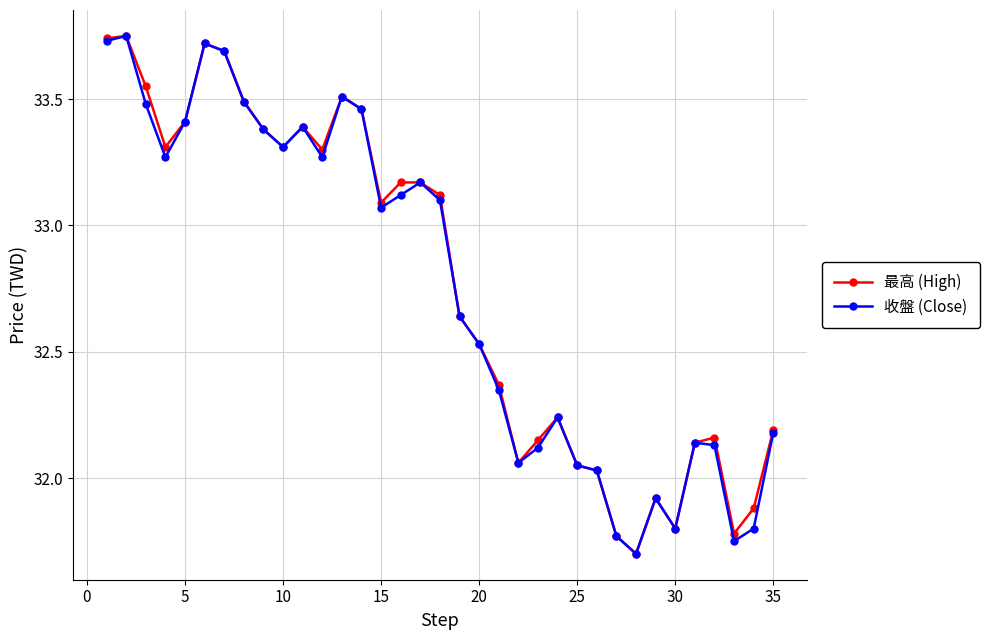

True or false: 收盤 (Close) has more than 1 interior local peaks.

True